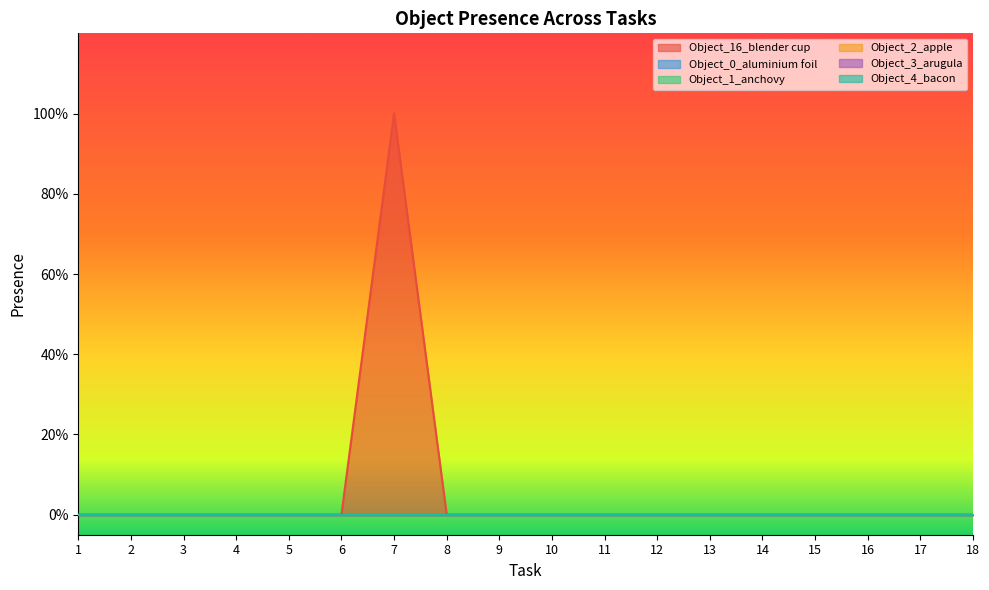

The Object_16_blender cup series shows 0 at 4. True or false?

True